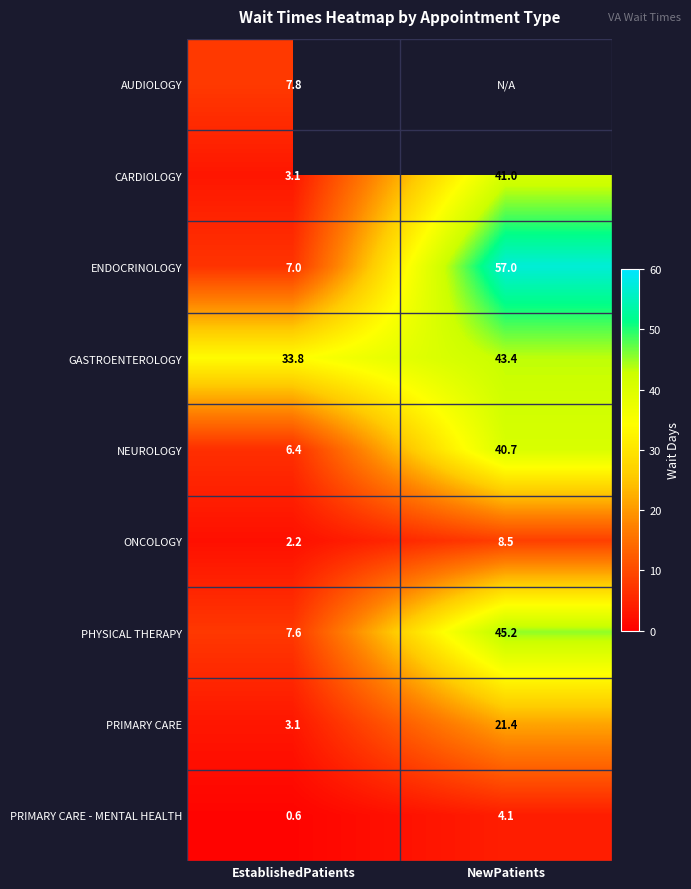

Is it true that CARDIOLOGY equals 3.1 at EstablishedPatients?

True